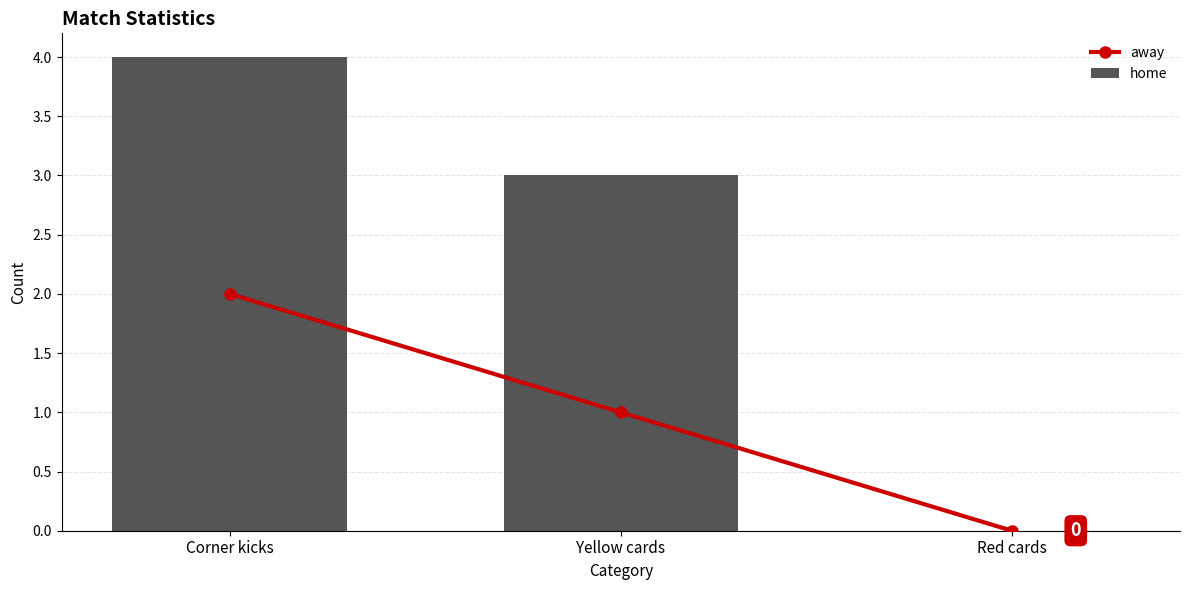

Are the bars grouped side by side (vs. stacked)?

Yes